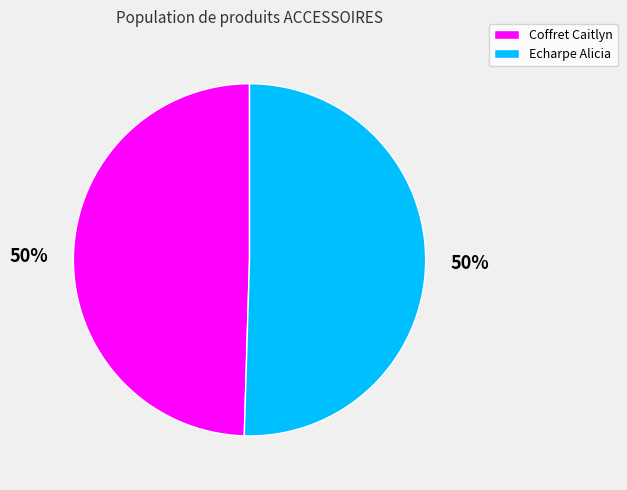

To the nearest percent, what is the average slice percentage?

50%